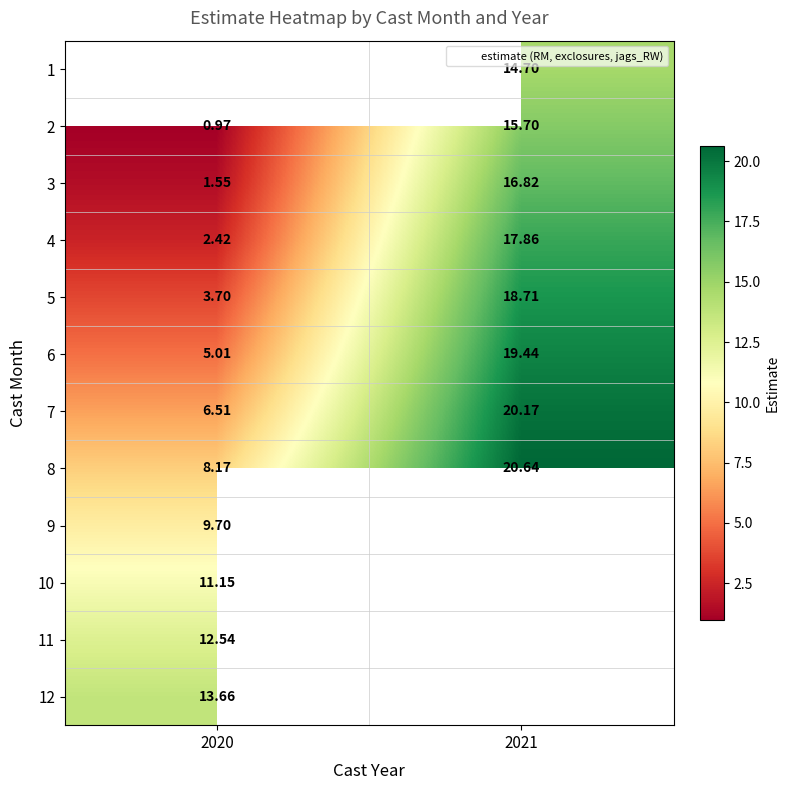

At which label is 10 closest to 11?

2020